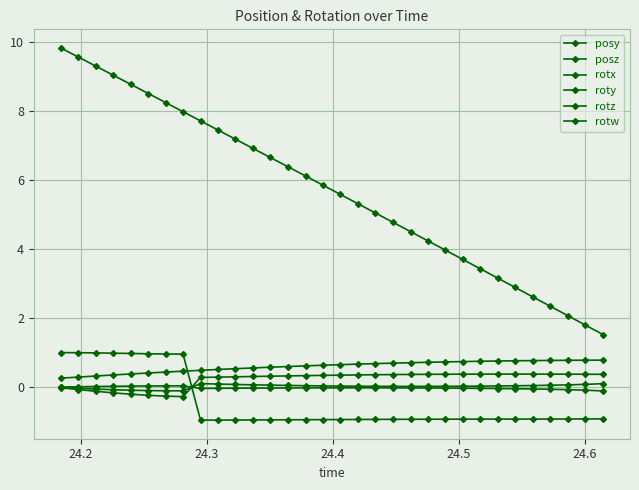

Count the number of categories in the chart.

32